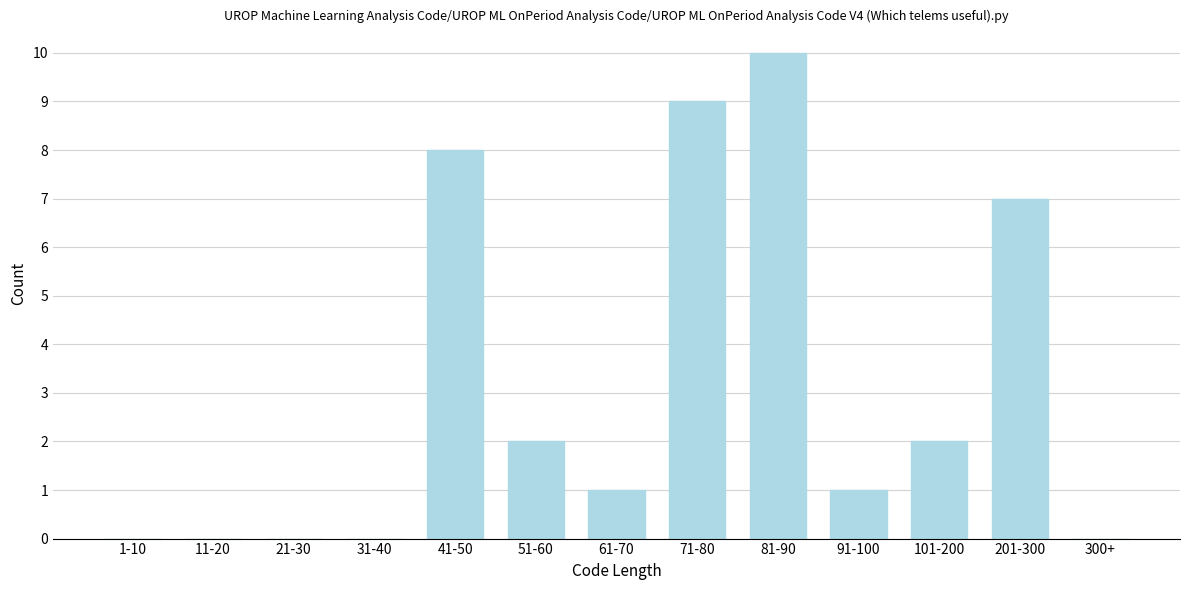

Reading left to right, transcribe all the data shown in this chart.

1-10=0	11-20=0	21-30=0	31-40=0	41-50=8	51-60=2	61-70=1	71-80=9	81-90=10	91-100=1	101-200=2	201-300=7	300+=0